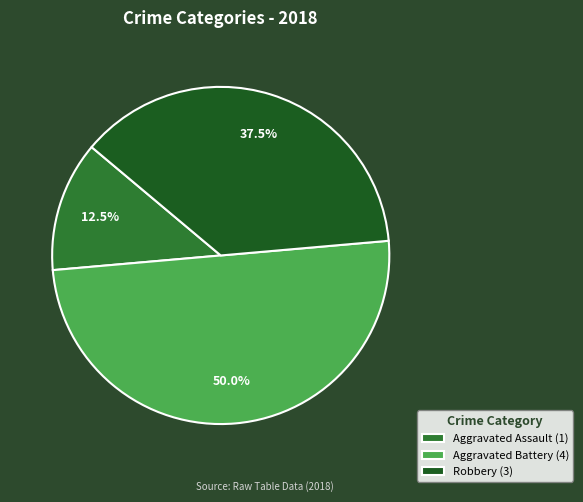

How many segments does this pie chart have?

3